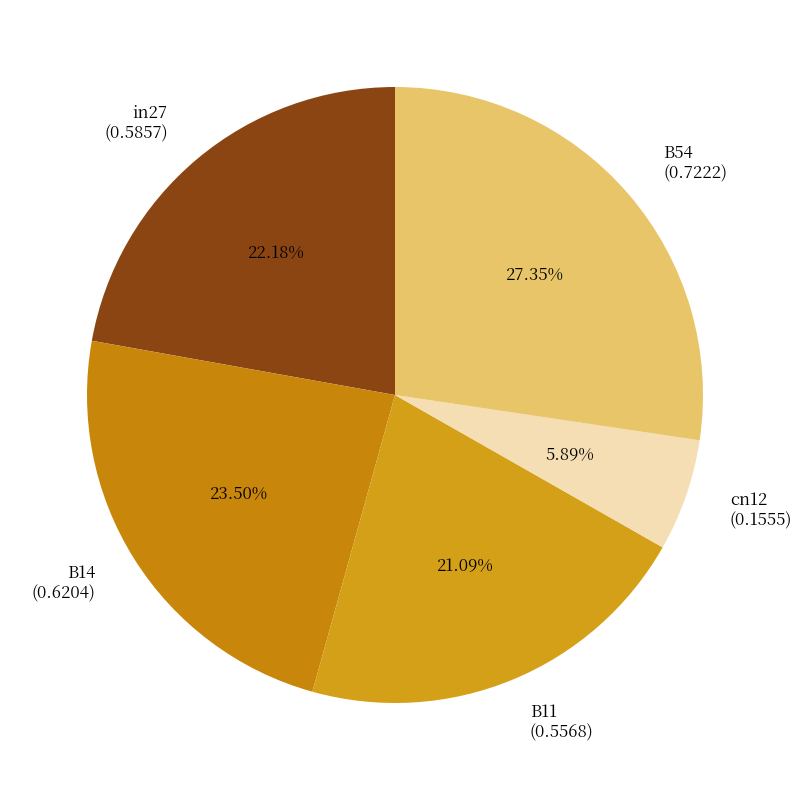

Does B54 account for over 50% of the chart?

No